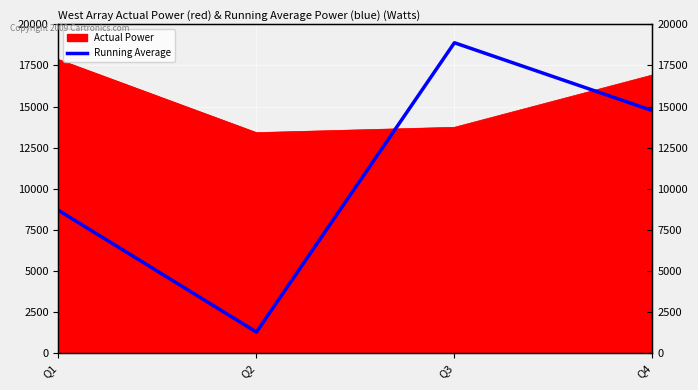

Reading right to left, extract all data points from this chart.

Q4=14752	Q3=18881	Q2=1276	Q1=8684